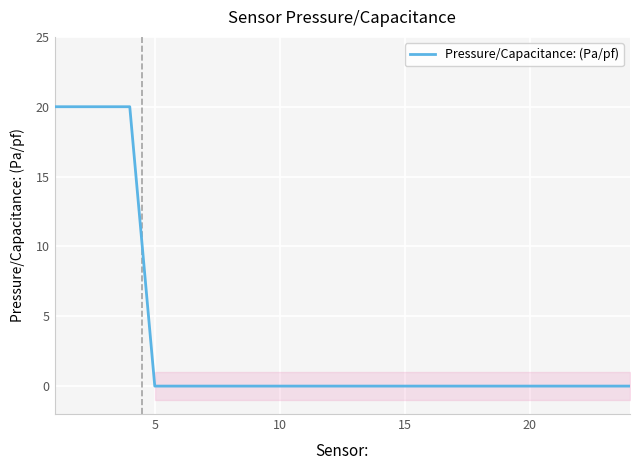

How many values exceed 0?

4